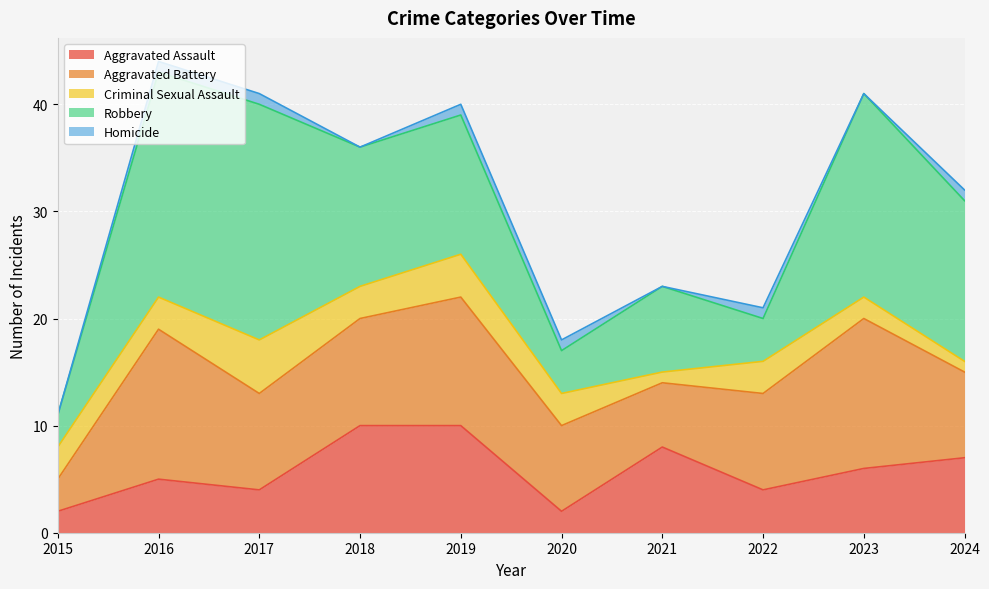

Which has a higher value, 2021 or 2019?

2019